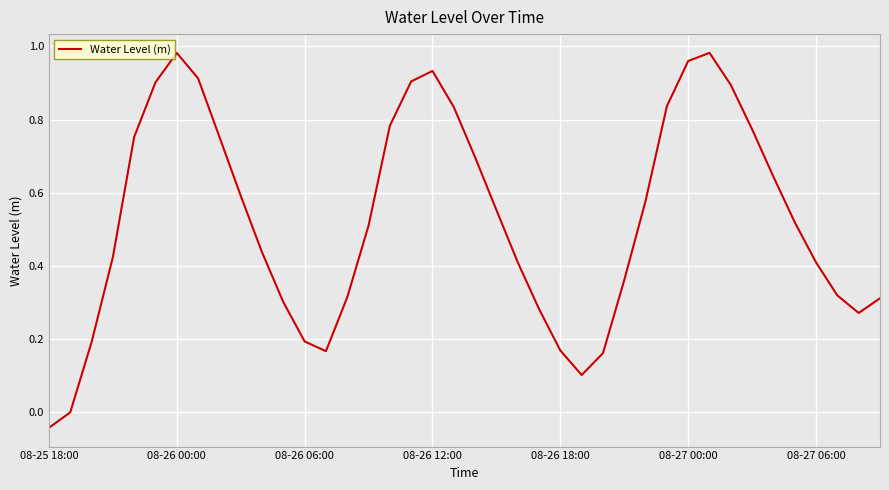

How many lines are shown in the chart?

1